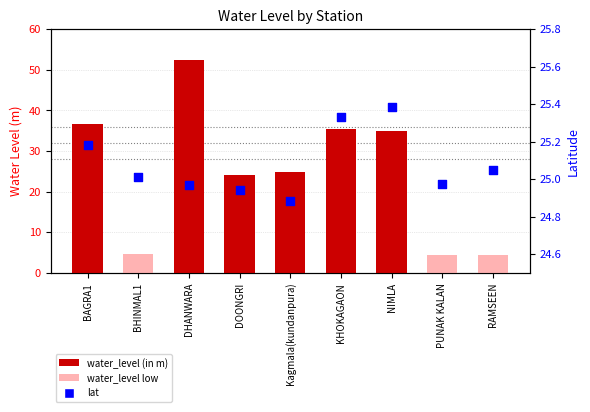

Is the value of water_level (in m) at BHINMAL1 greater than the value of lat at NIMLA?

No